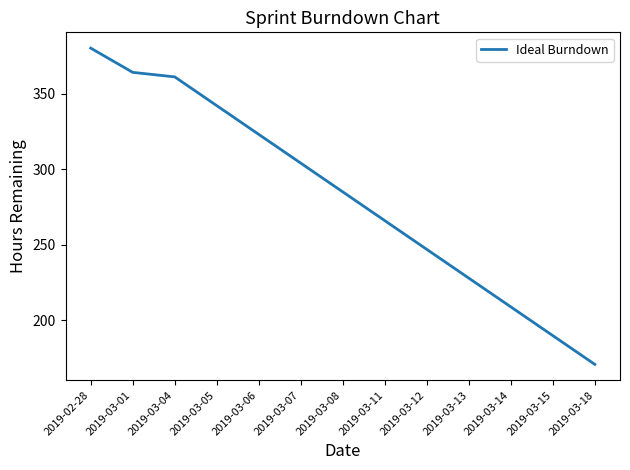

Does the chart display data point markers on the line(s)?

No